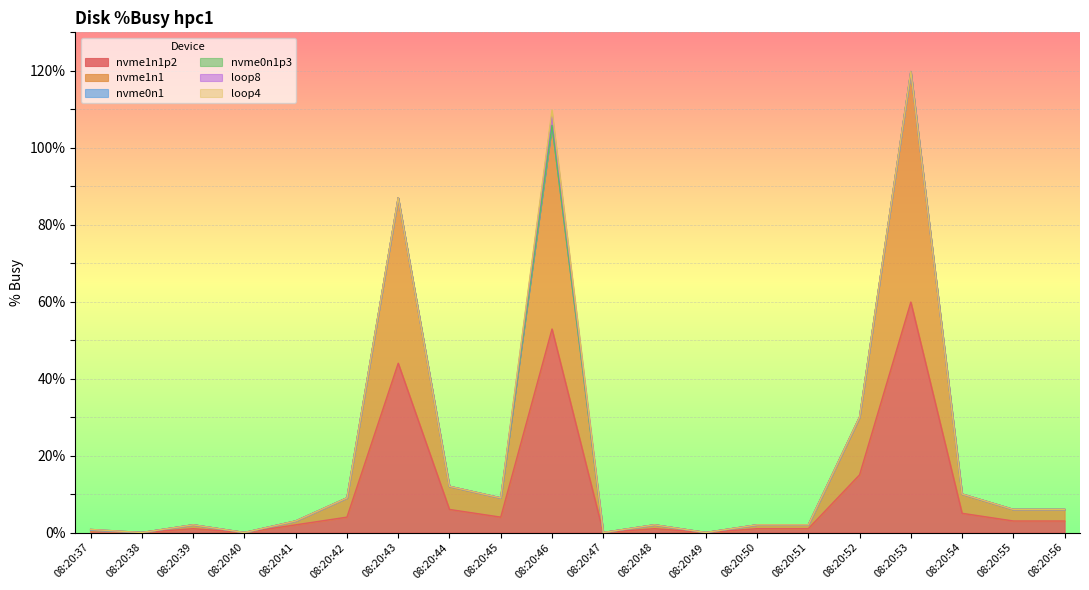

How many lines are shown in the chart?

6